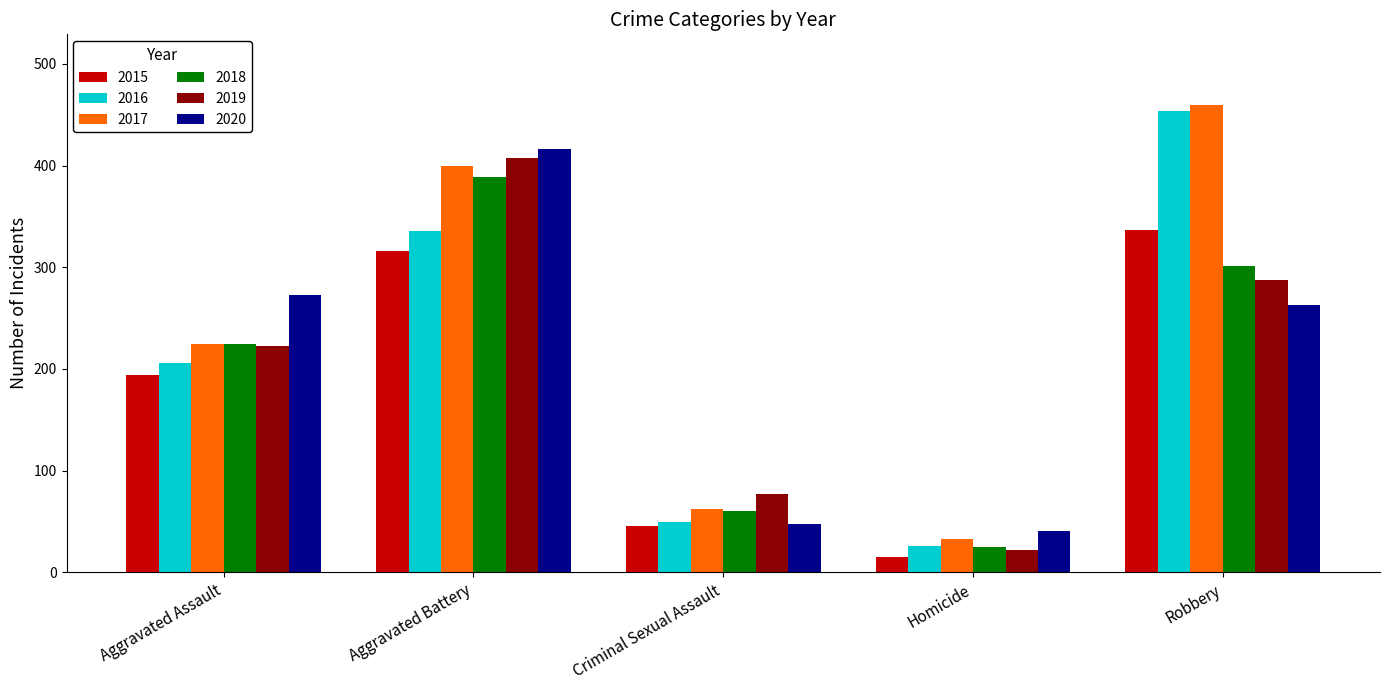

How many bars are there in each group?

6